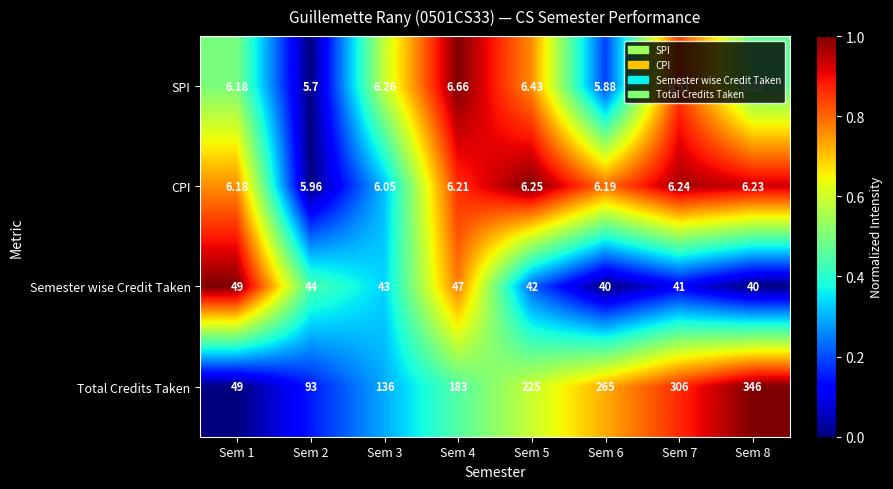

Which series has the largest range (max minus min)?

Total Credits Taken